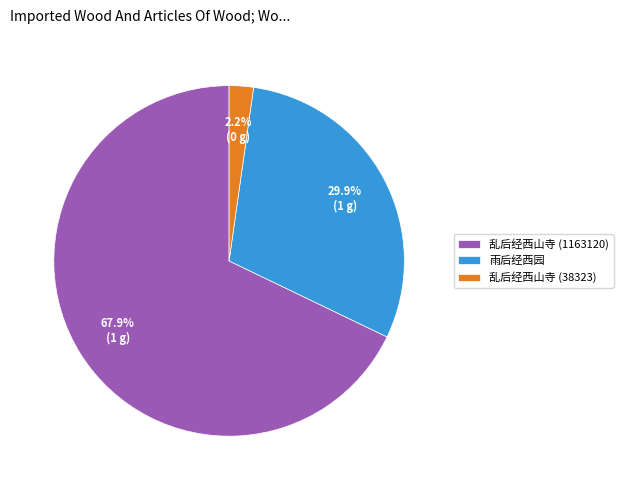

The 雨后经西园 slice represents 44% of the pie. True or false?

False